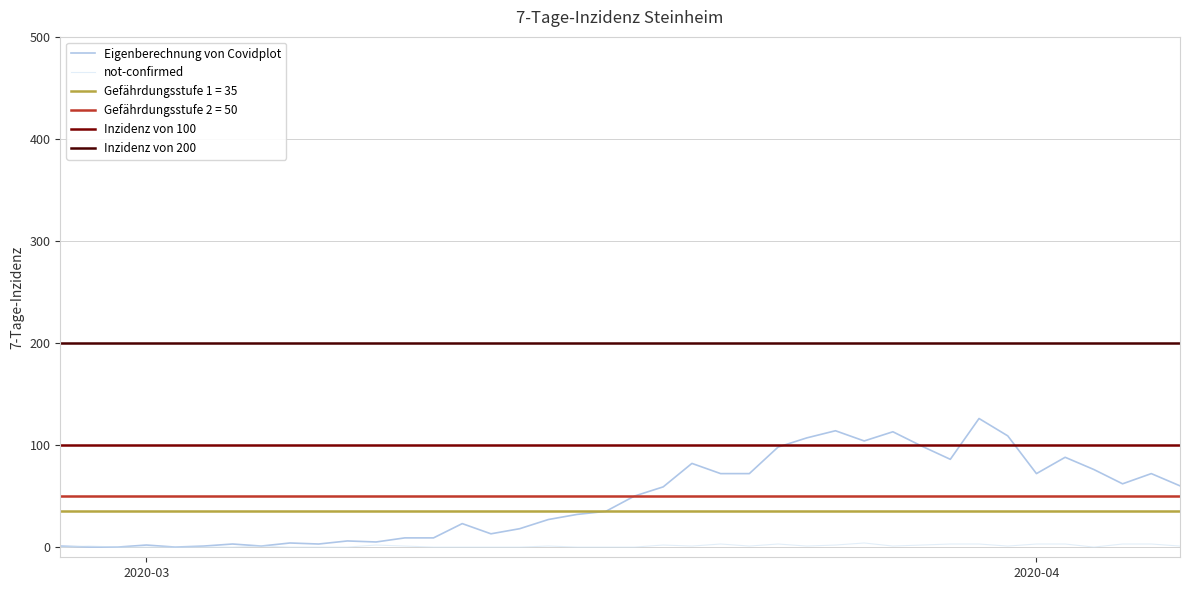

True or false: not-confirmed has more than 2 interior local peaks.

True